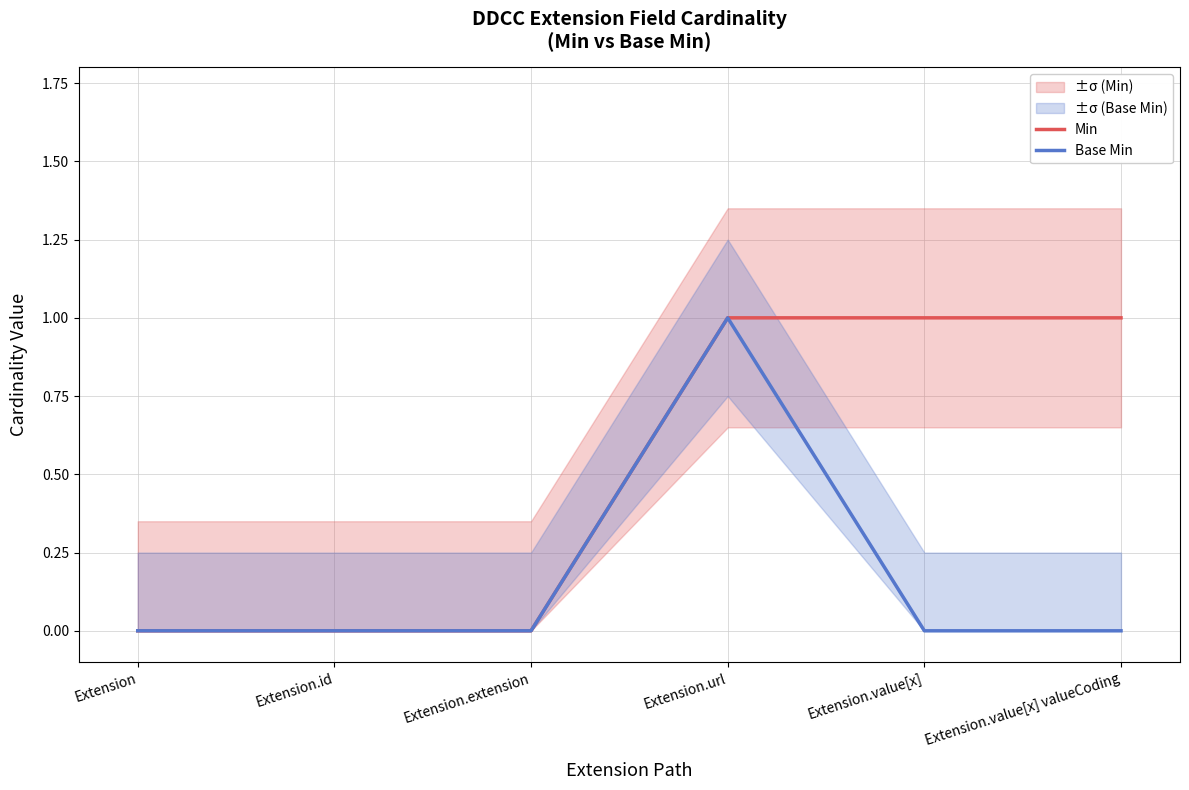

Which series has the largest total across all categories?

Min